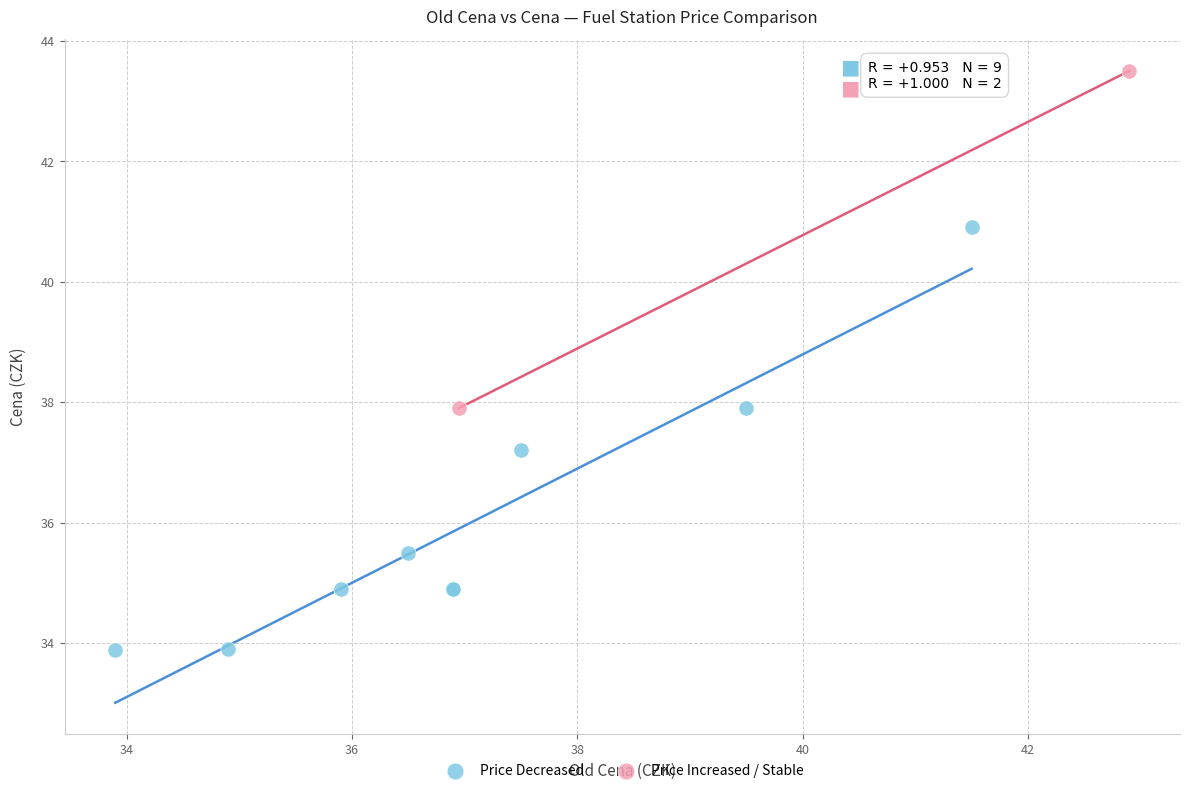

Which series reaches the maximum Y coordinate?

Price Increased / Stable